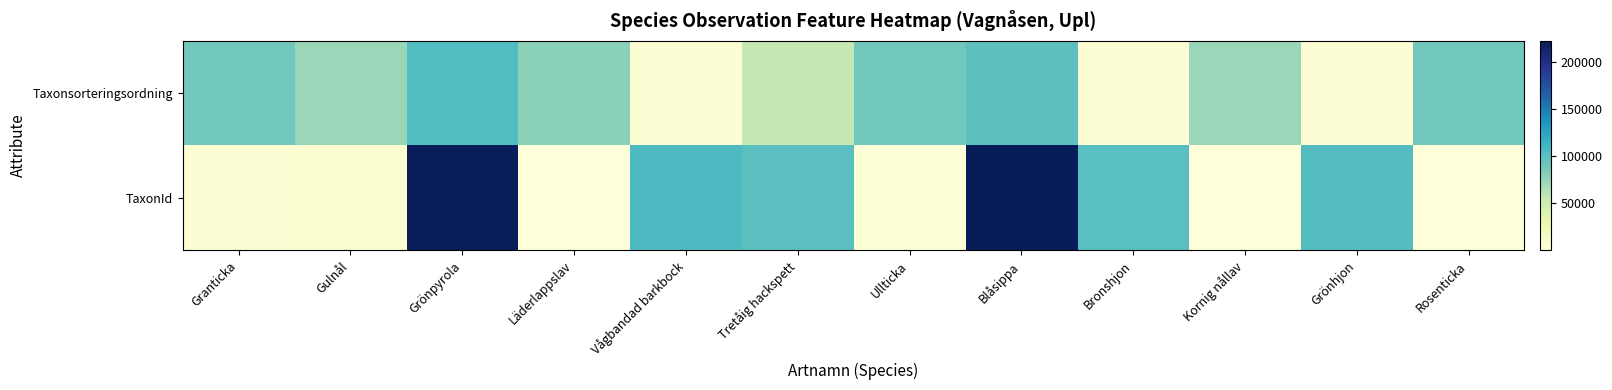

Reading right to left, extract all data points from this chart.

Taxonsorteringsordning: Rosenticka=89673	Grönhjon=5112	Kornig nållav=73680	Bronshjon=5113	Blåsippa=98520	Ullticka=89392	Tretåig hackspett=56395	Vågbandad barkbock=5135	Läderlappslav=78477	Grönpyrola=103265	Gulnål=73678	Granticka=89410
TaxonId: Rosenticka=658	Grönhjon=102204	Kornig nållav=306	Bronshjon=100526	Blåsippa=222498	Ullticka=1202	Tretåig hackspett=100109	Vågbandad barkbock=105930	Läderlappslav=389	Grönpyrola=221144	Gulnål=6439	Granticka=5432